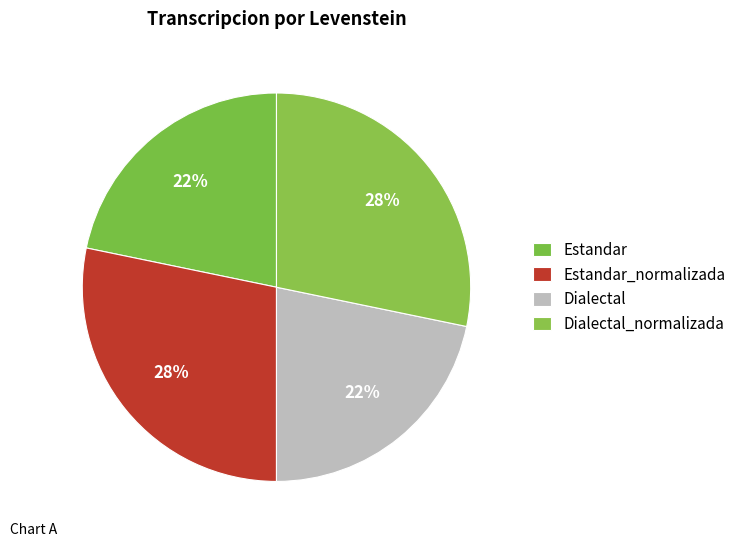

What percentage is the Estandar slice, to the nearest percent?

22%